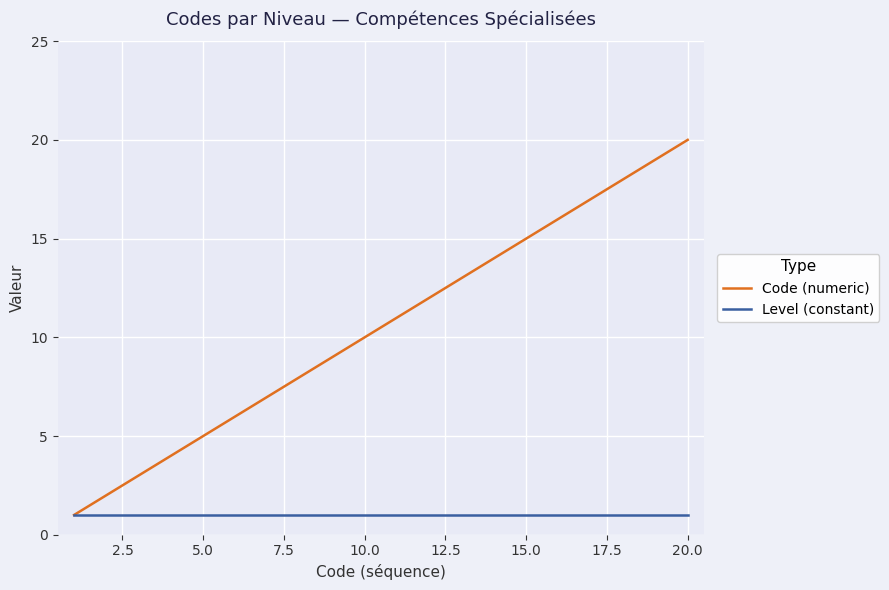

How many series are shown in this chart?

2